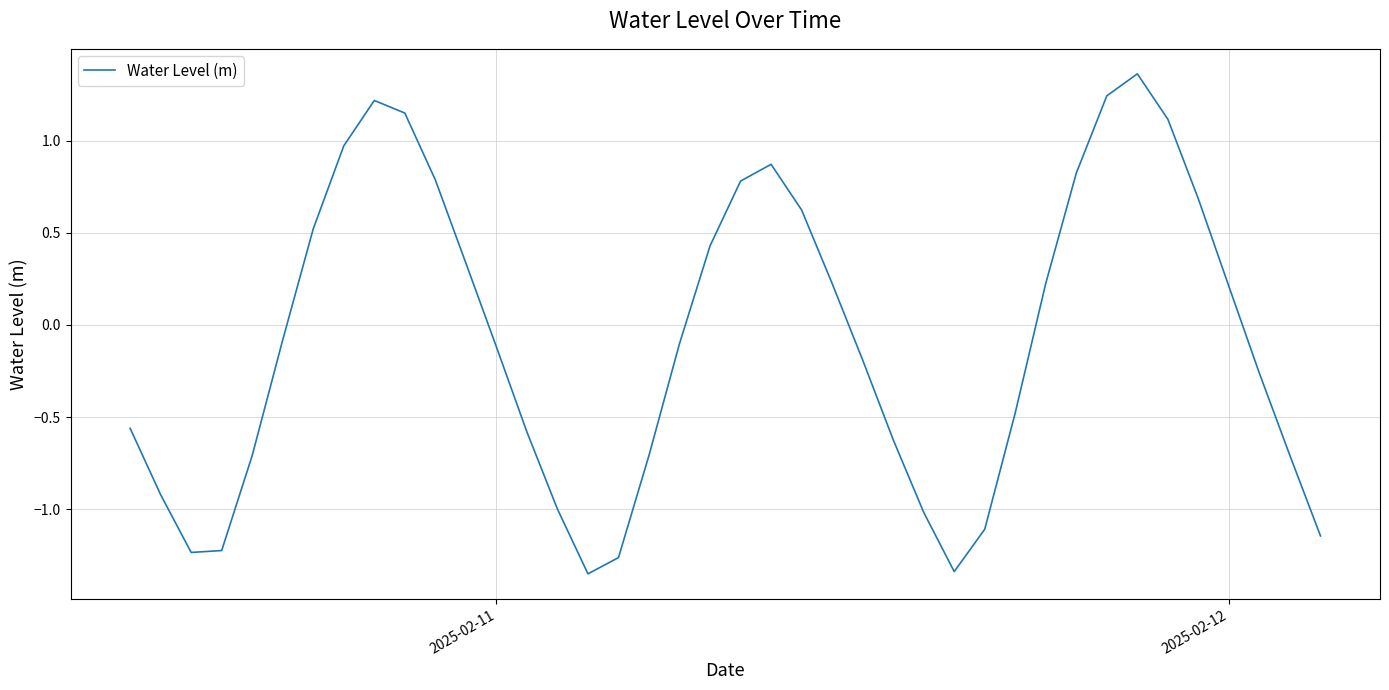

How many lines are shown in the chart?

1